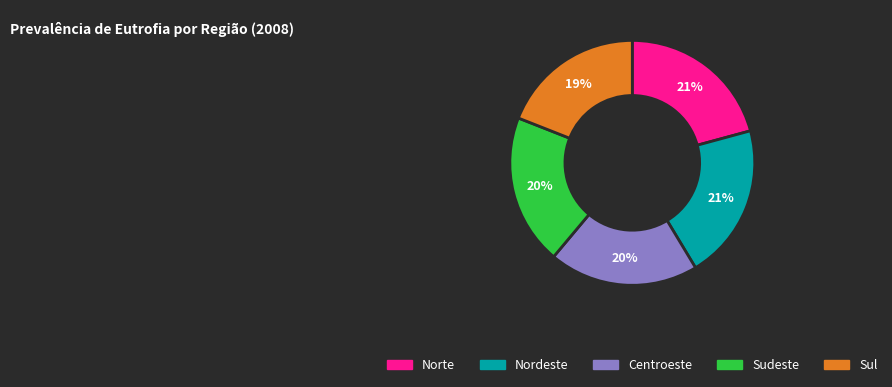

To the nearest percent, what is the difference between the largest and smallest slice percentages?

2%